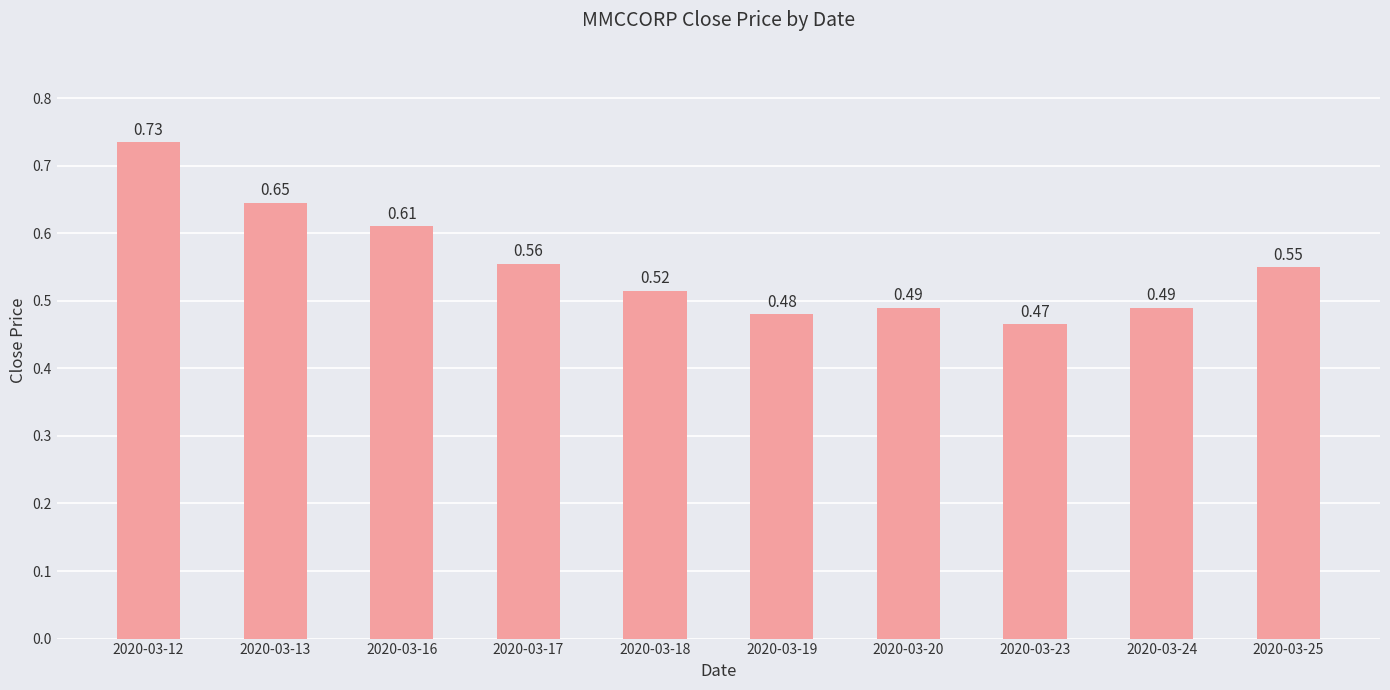

Which has a higher value, 2020-03-18 or 2020-03-17?

2020-03-17